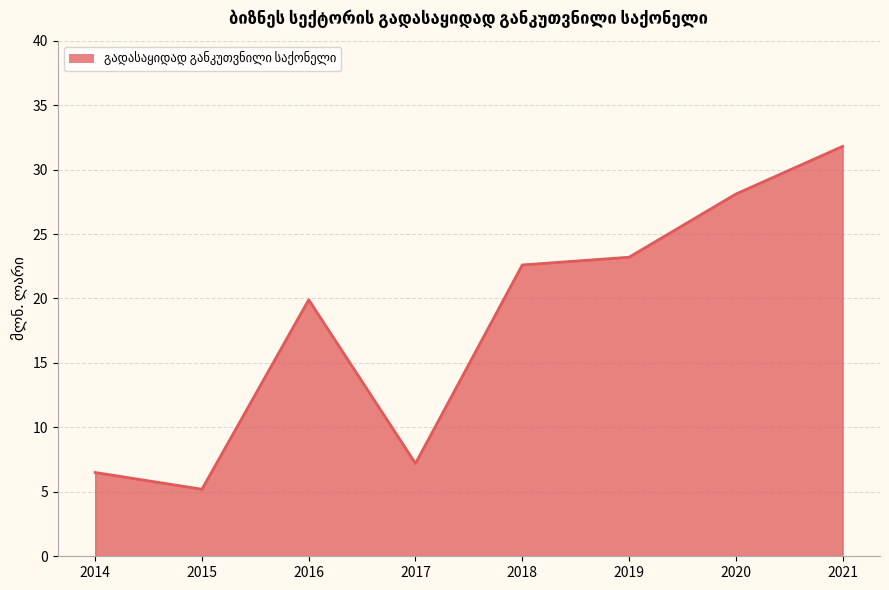

How many values are below 22?

4